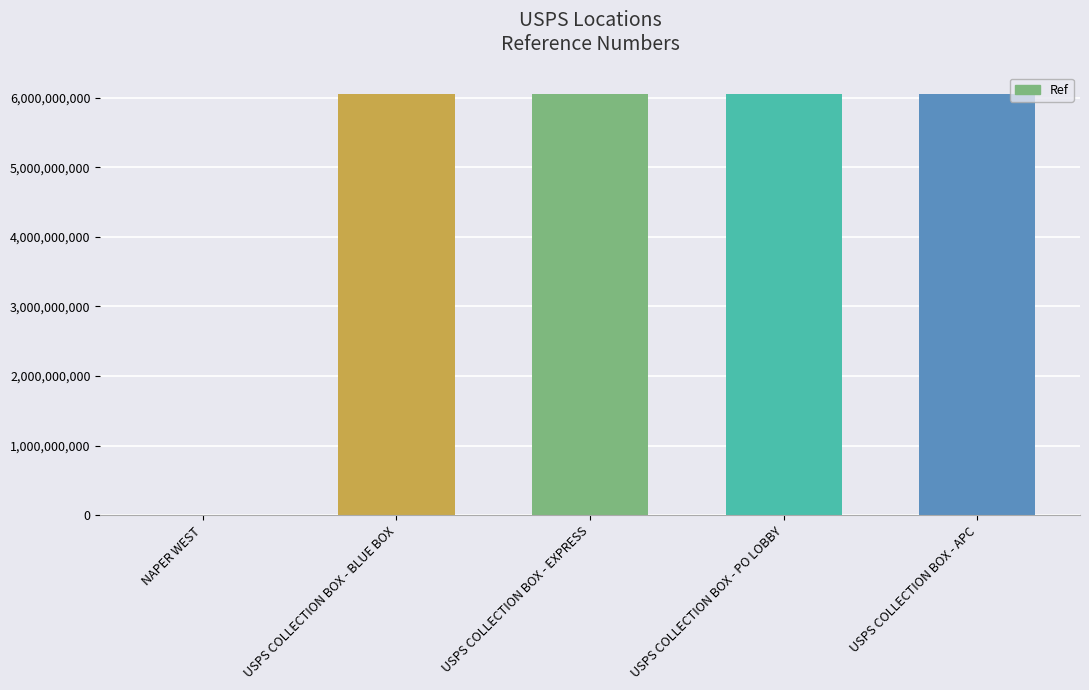

How many data points does each series have?

5